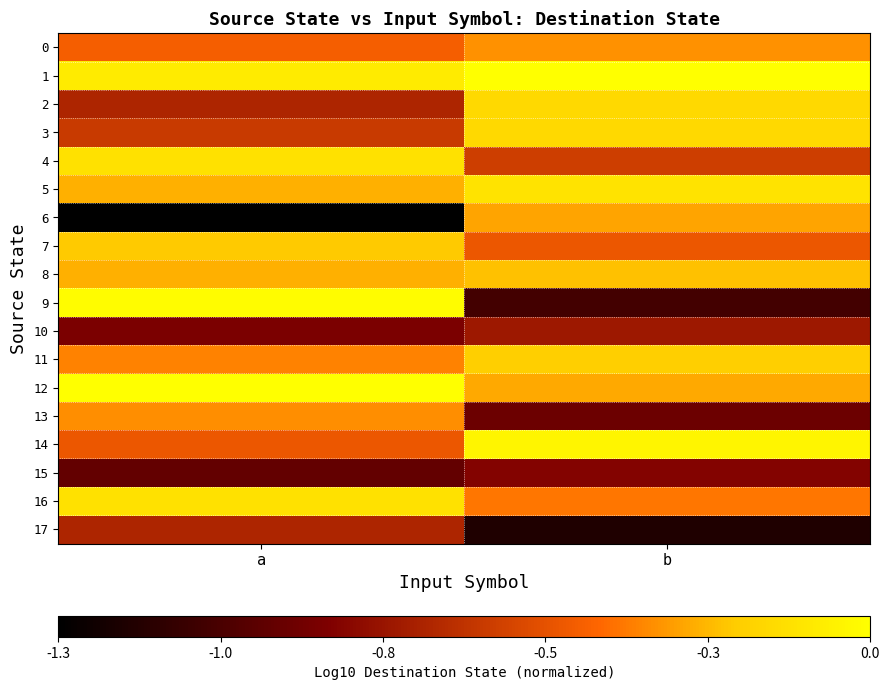

At how many categories does at least one series exceed -1?

2